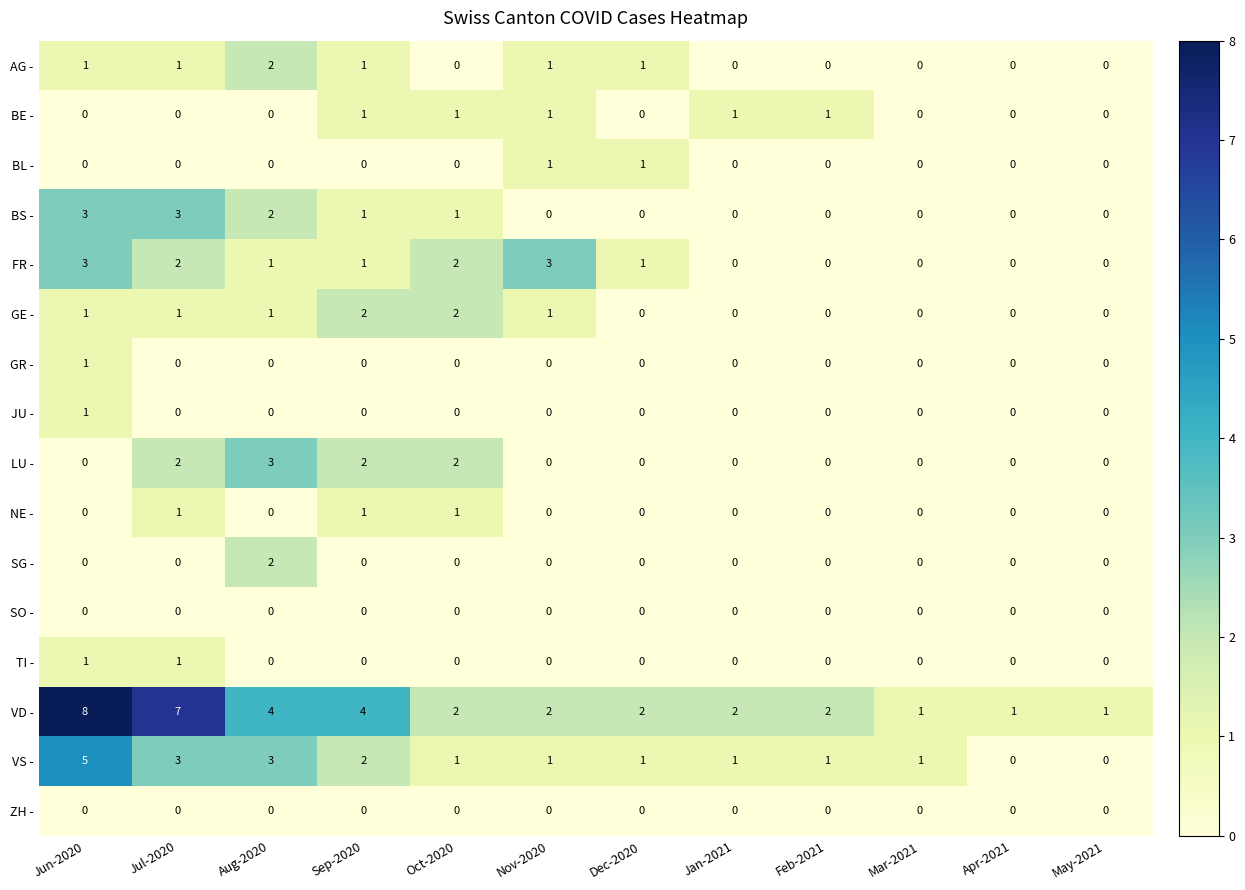

What is the total value across all series at Feb-2021?

4